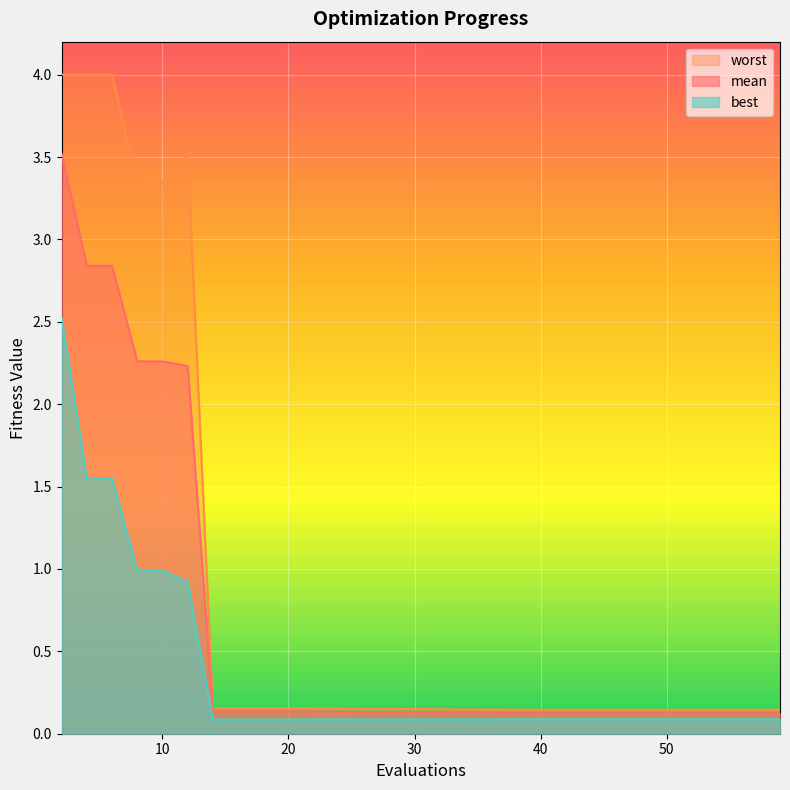

Which series has the largest total across all categories?

worst